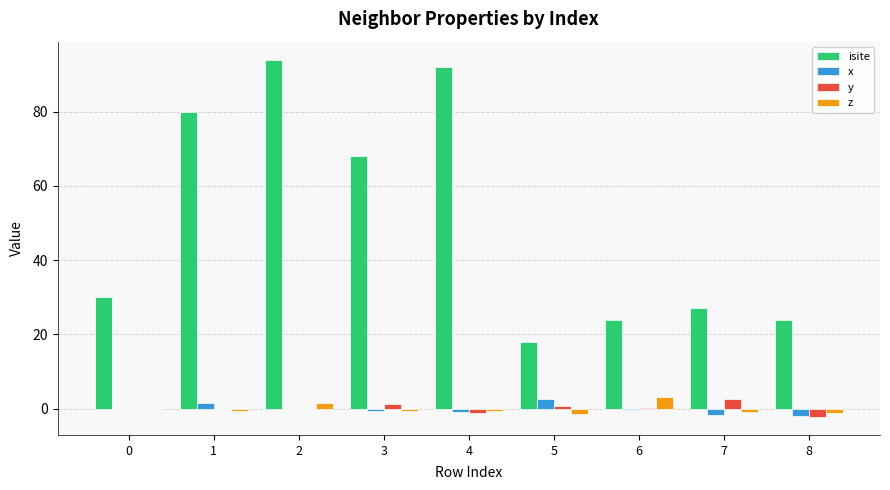

What is the maximum value for y?

2.6